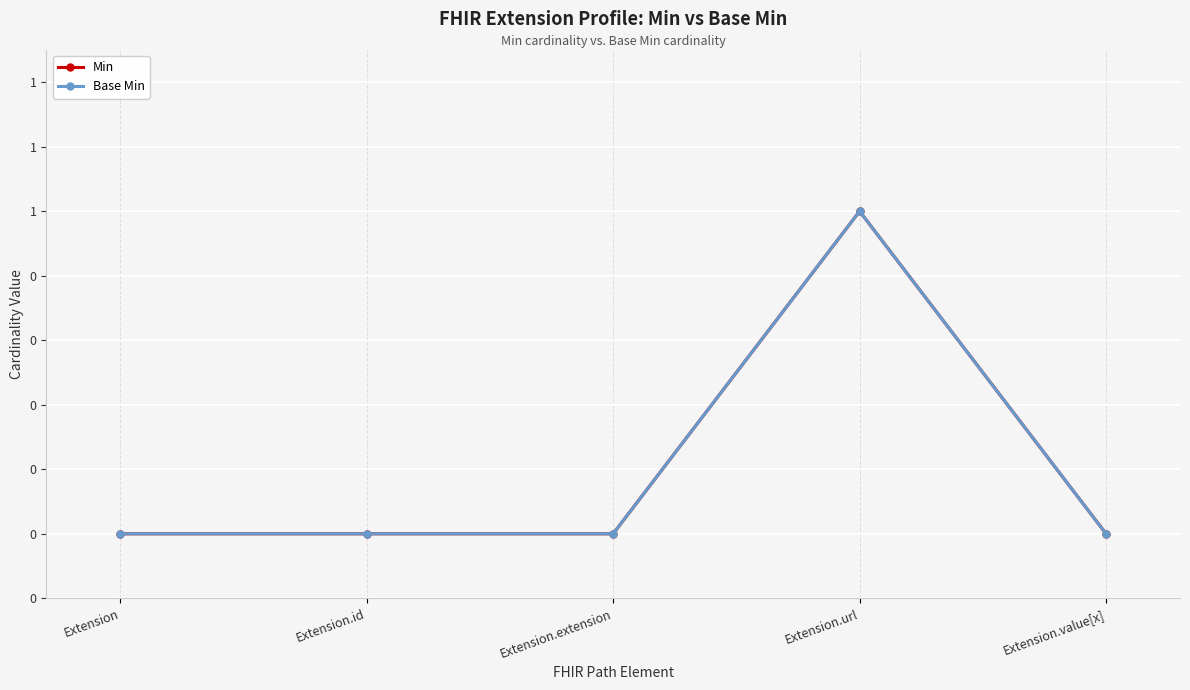

What is the label of the 5th point from the right?

Extension